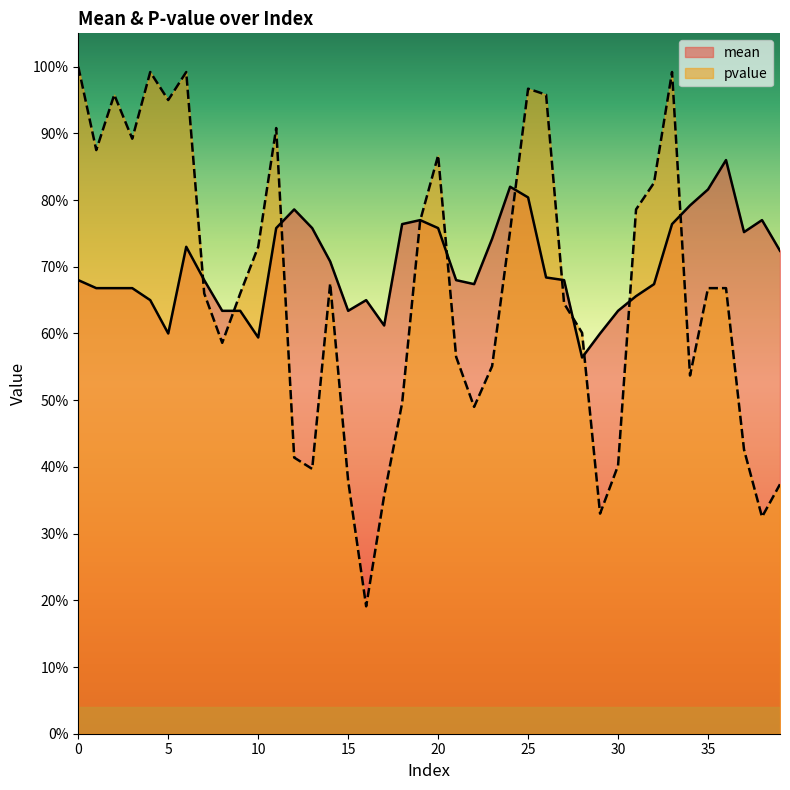

Reading right to left, what are all the values shown in this chart?

mean: 0.7	0.8	0.8	0.9	0.8	0.8	0.8	0.7	0.7	0.6	0.6	0.6	0.7	0.7	0.8	0.8	0.7	0.7	0.7	0.8	0.8	0.8	0.6	0.7	0.6	0.7	0.8	0.8	0.8	0.6	0.6	0.6	0.7	0.7	0.6	0.7	0.7	0.7	0.7	0.7
pvalue: 0.4	0.3	0.4	0.7	0.7	0.5	1.0	0.8	0.8	0.4	0.3	0.6	0.6	1.0	1.0	0.8	0.6	0.5	0.6	0.9	0.8	0.5	0.4	0.2	0.4	0.7	0.4	0.4	0.9	0.7	0.7	0.6	0.7	1.0	0.9	1.0	0.9	1.0	0.9	1.0